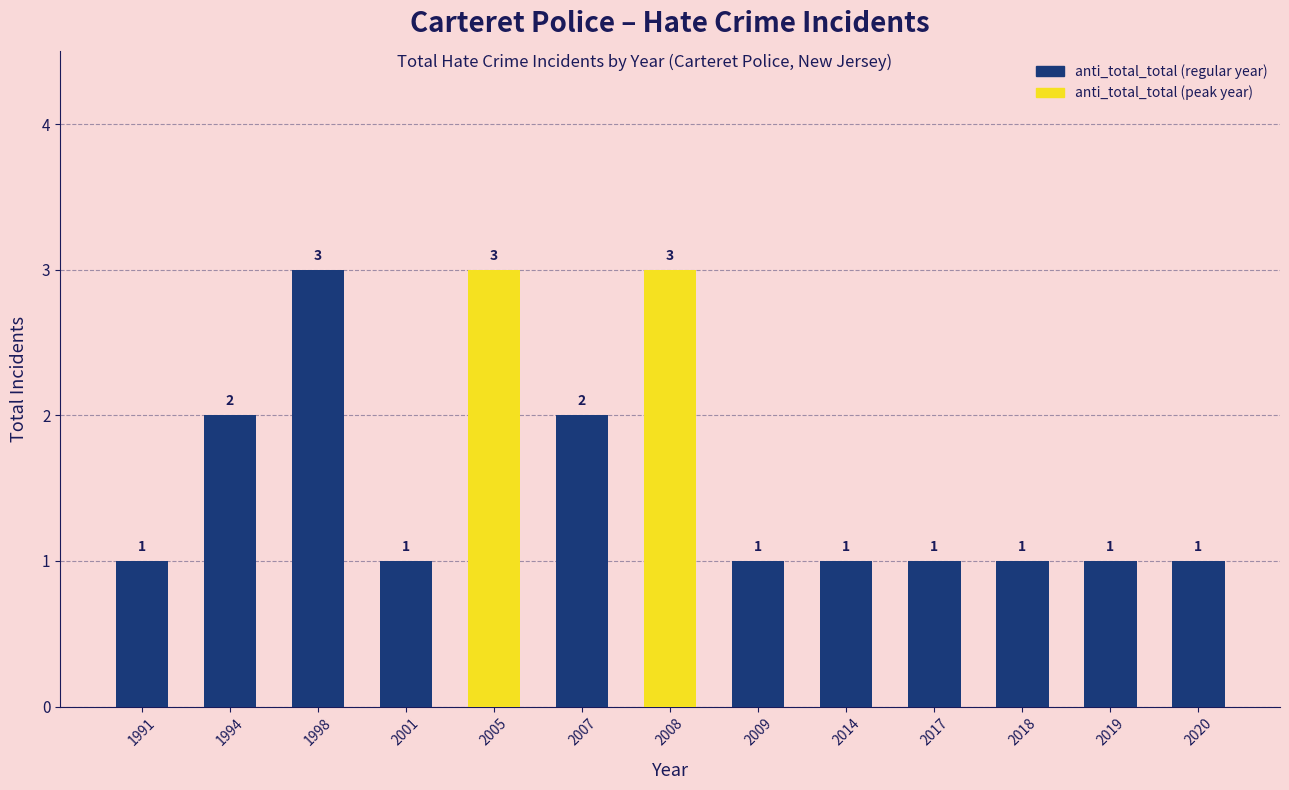

Reading left to right, what are all the values shown in this chart?

1991=1	1994=2	1998=3	2001=1	2005=3	2007=2	2008=3	2009=1	2014=1	2017=1	2018=1	2019=1	2020=1